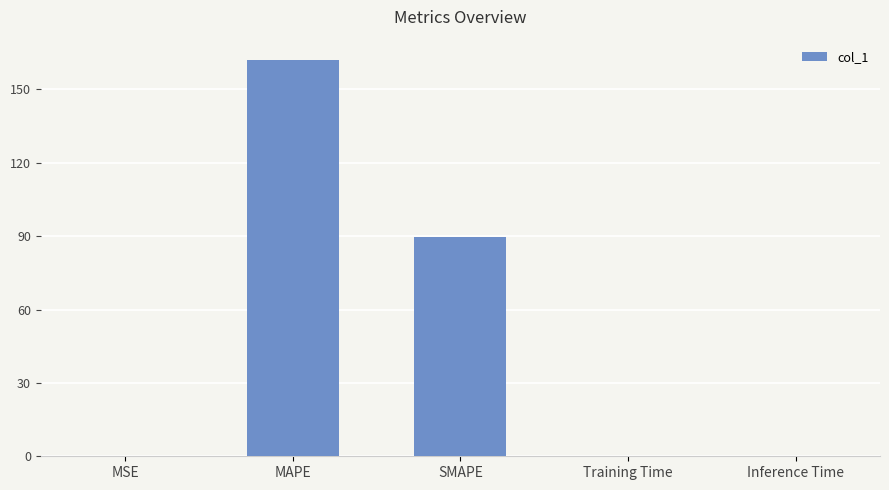

The value at Inference Time is 0.0. True or false?

True